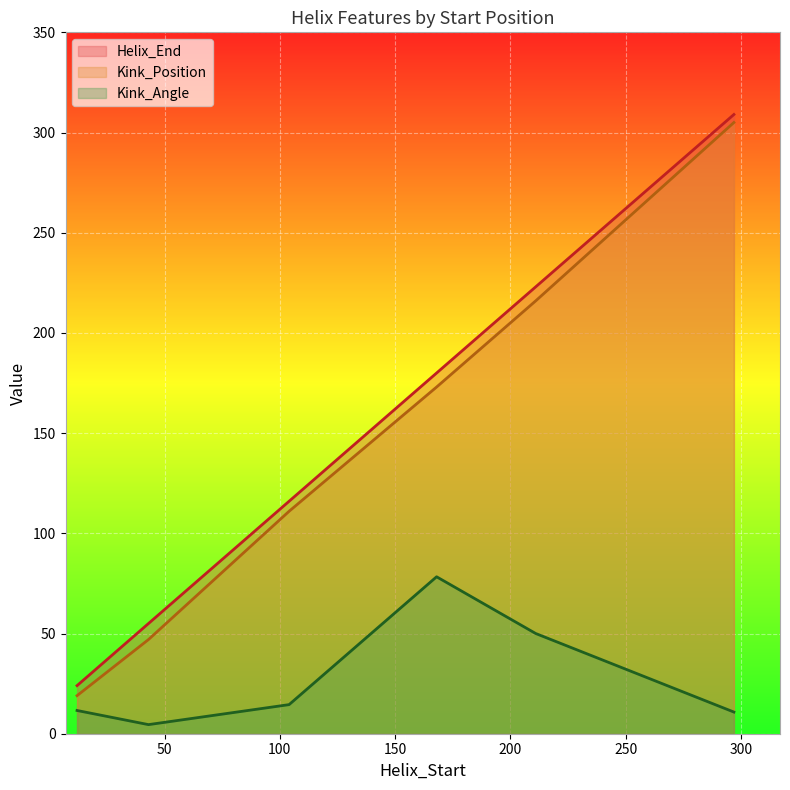

What is the value of the Kink_Position point at the 3rd from the left?

111.0